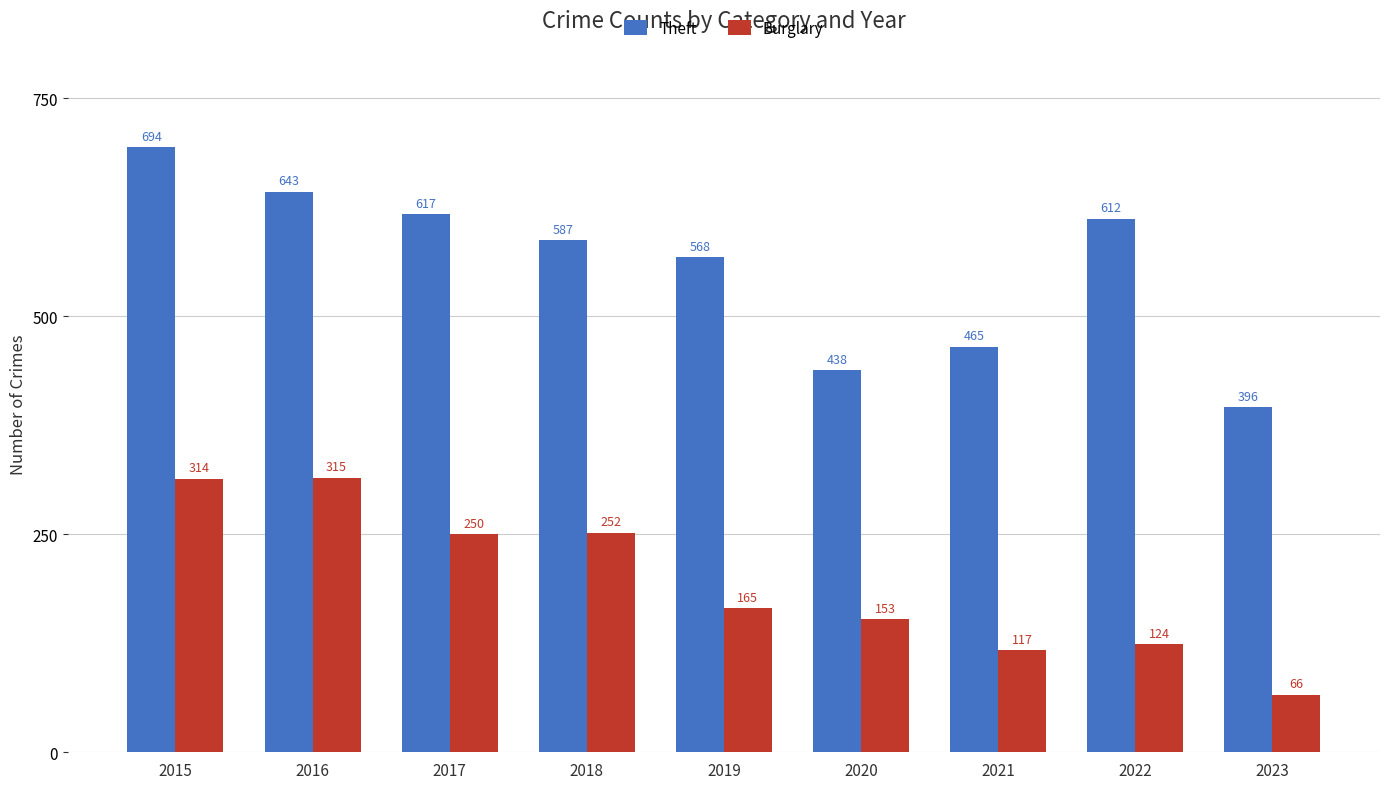

What is the difference between the maximum and minimum values in the Theft series?

298